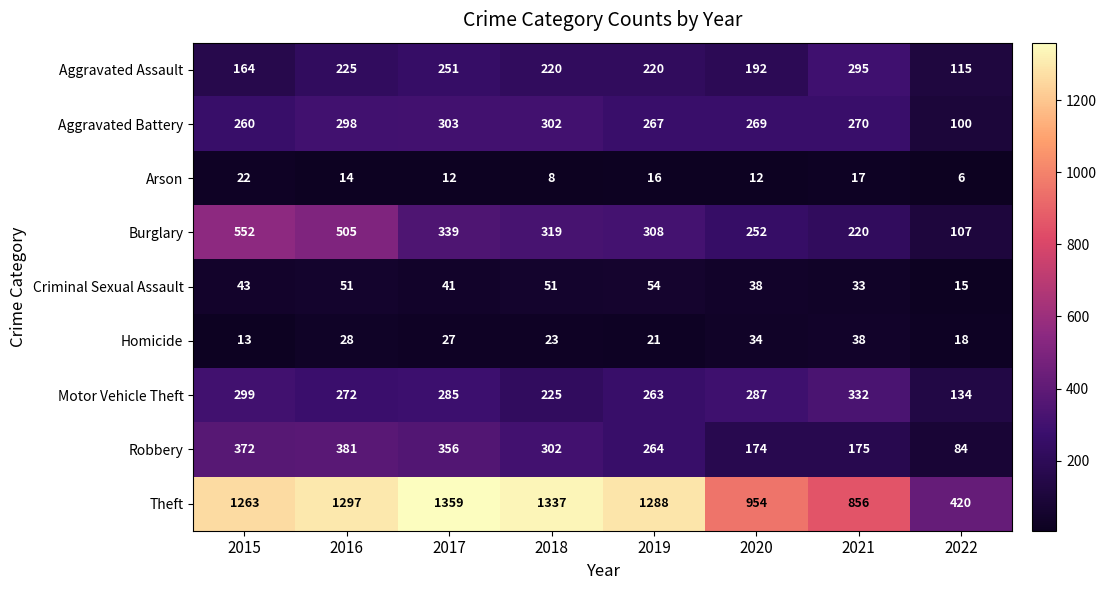

At which category does the chart reach its peak across all series?

2017